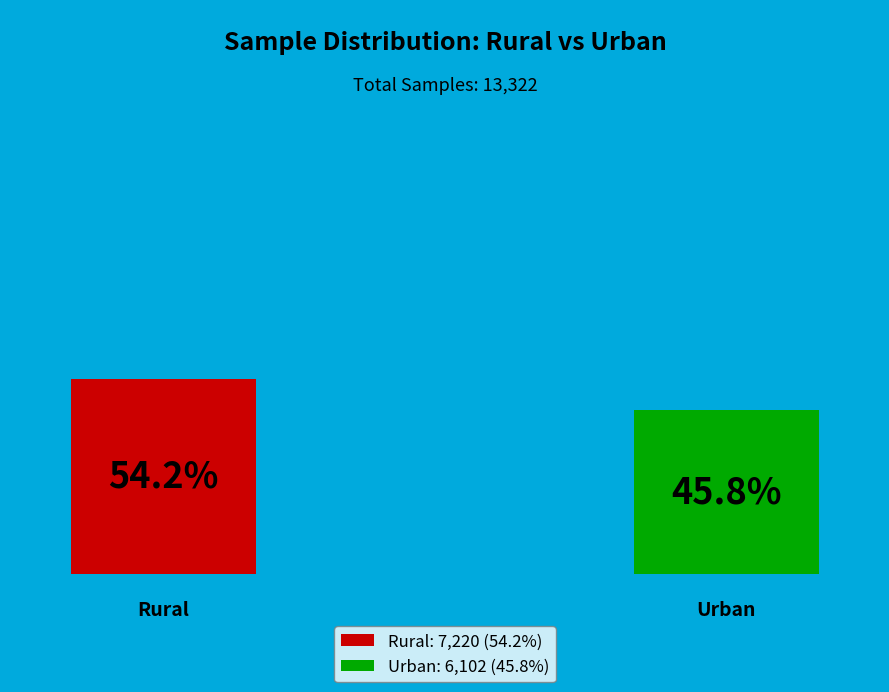

Which slice represents more than half of the pie?

Rural